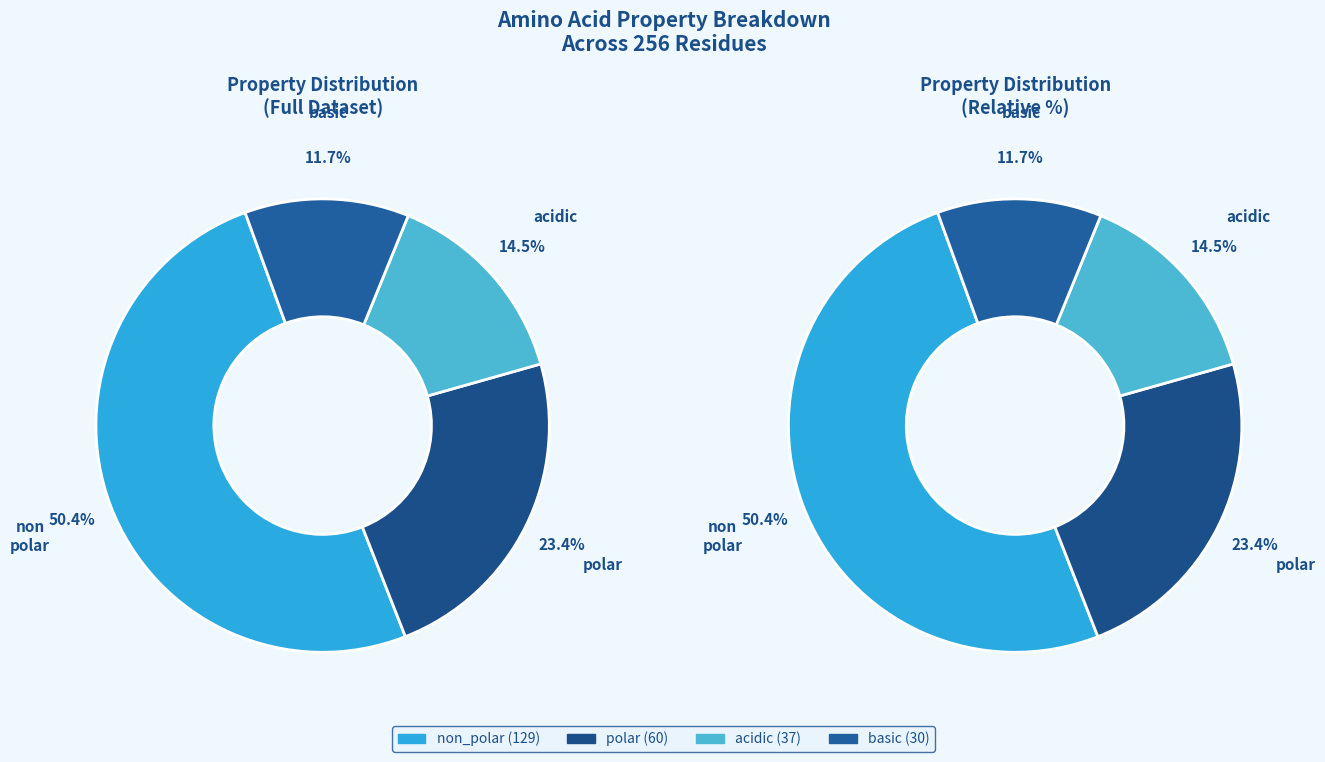

What is the ratio of the value at non_polar to the value at basic?

4.3